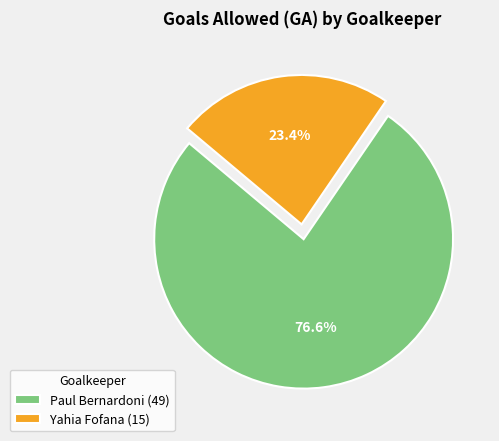

How many segments does this pie chart have?

2